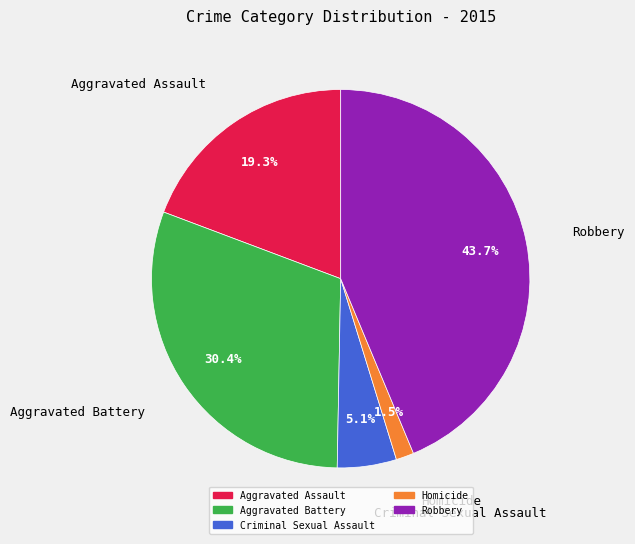

Which slice is the largest?

Robbery